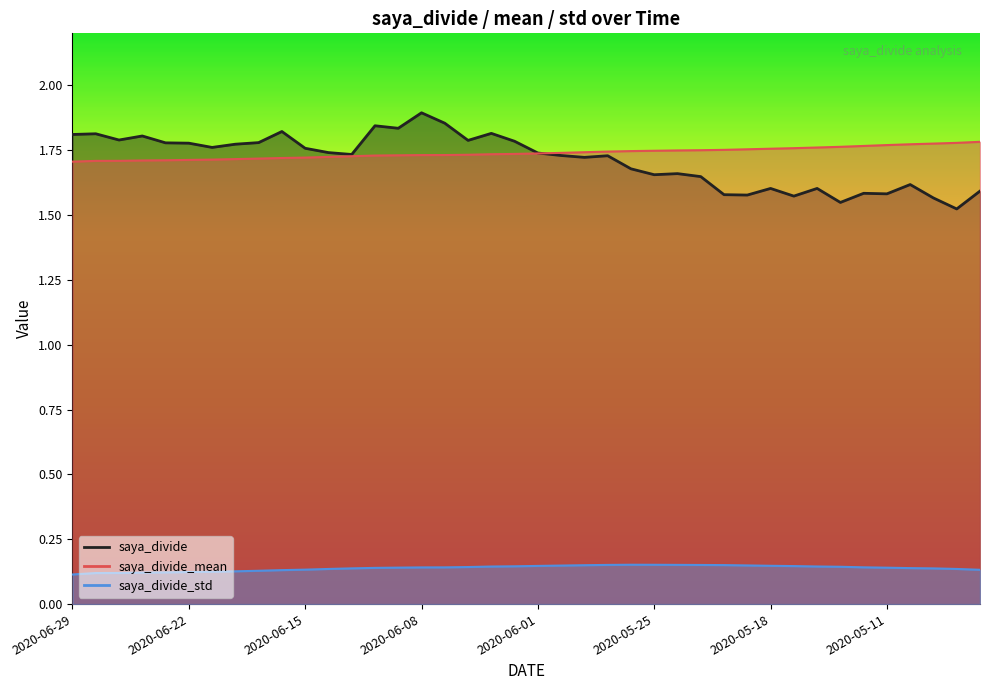

Is the value of saya_divide_mean at 2020-05-22 greater than the value of saya_divide_std at 2020-05-07?

Yes